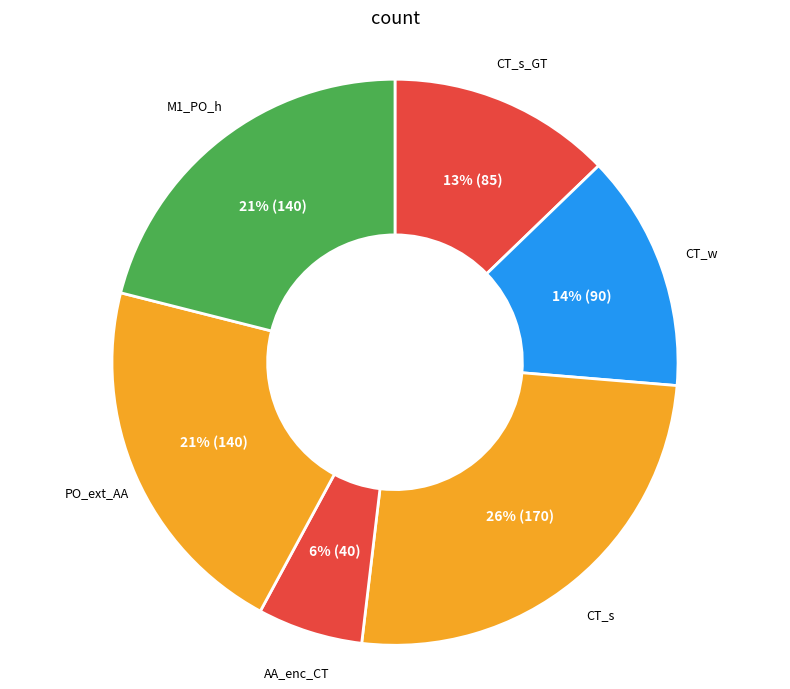

To the nearest percent, what is the average slice percentage?

17%